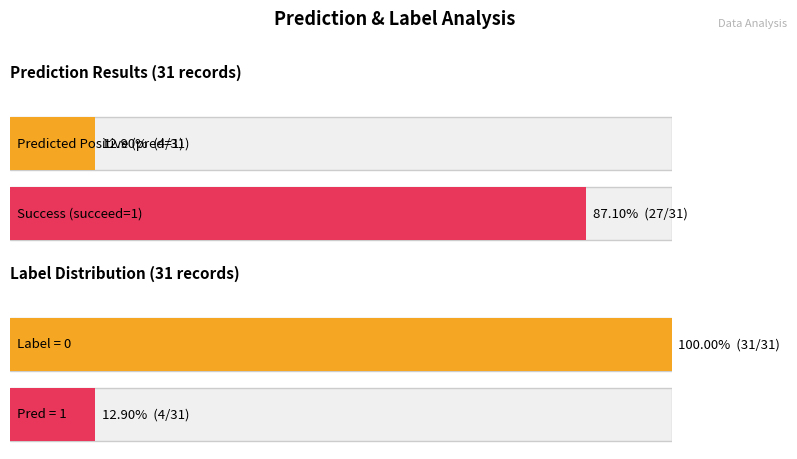

How many succeed values are between 1 and 2?

27